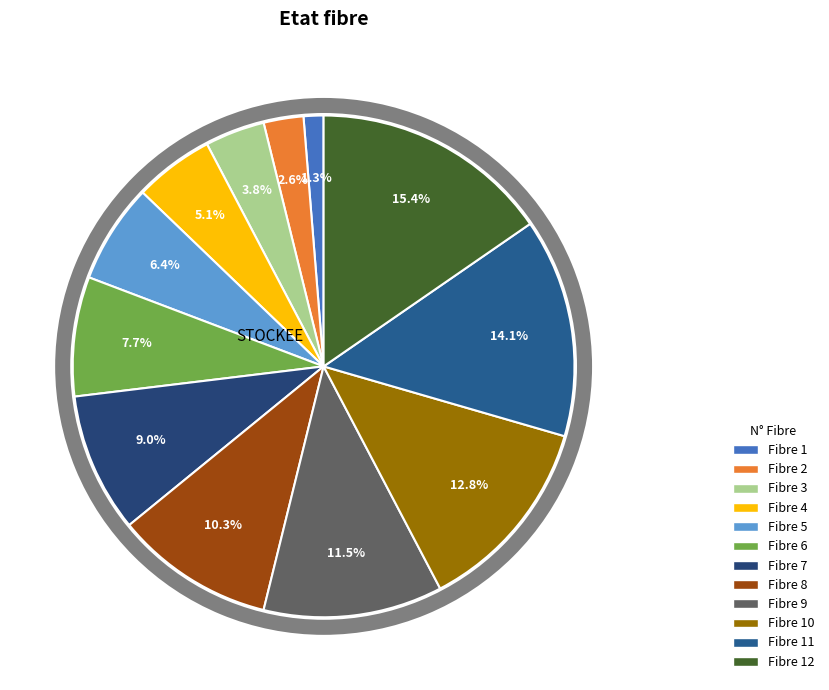

Combined, what portion of the pie is 11 and 3?

17.9%